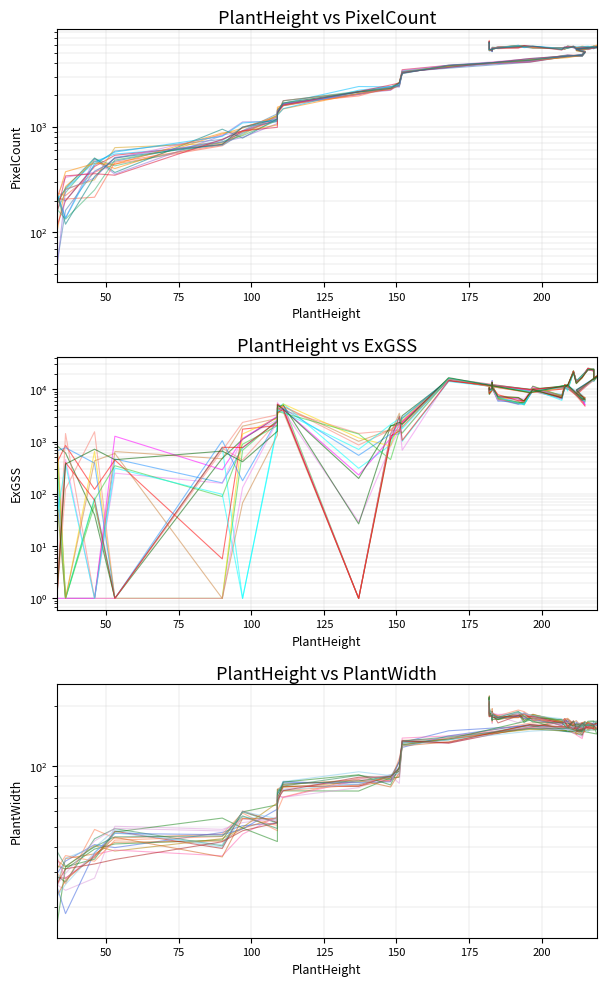

What is the difference between the maximum and minimum values in the PixelCount series?

6198.1